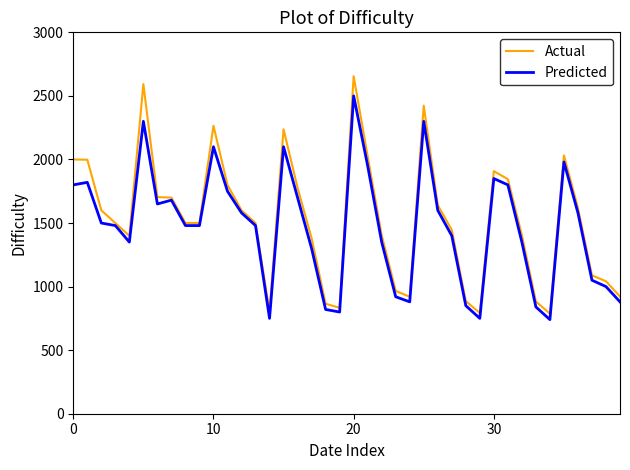

List the series in order of their peak value, lowest first.

Predicted, Actual